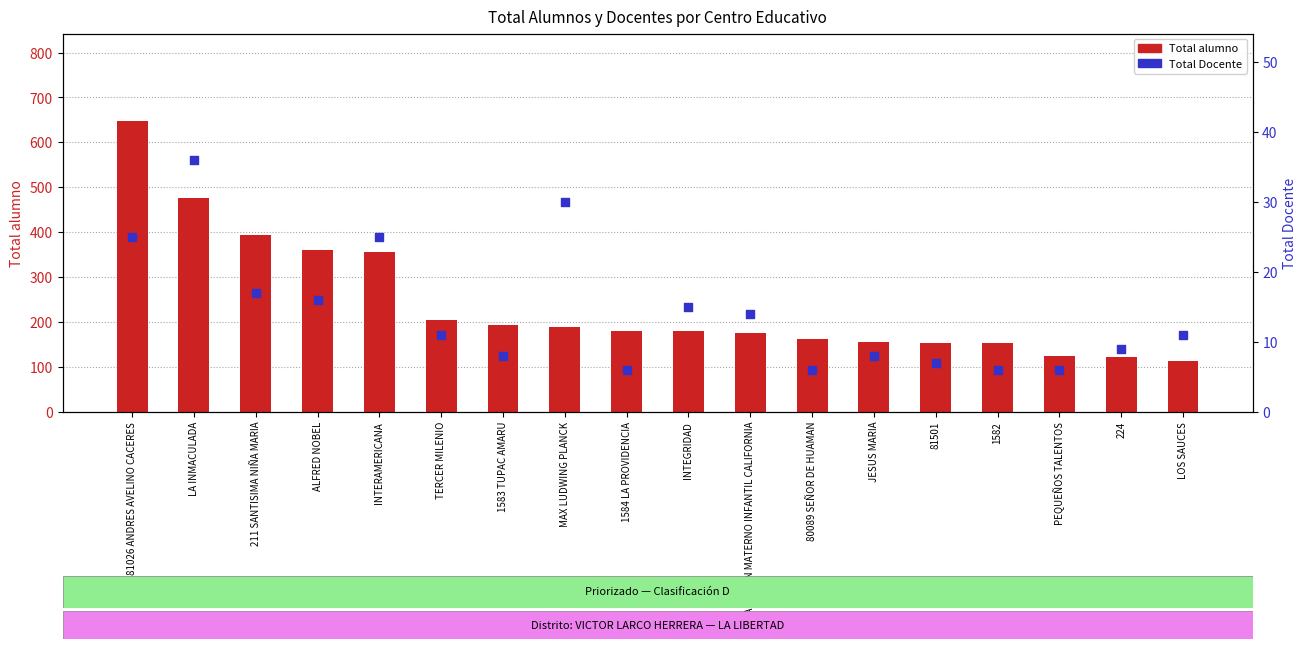

Which series has the widest spread of Y values?

Total alumno